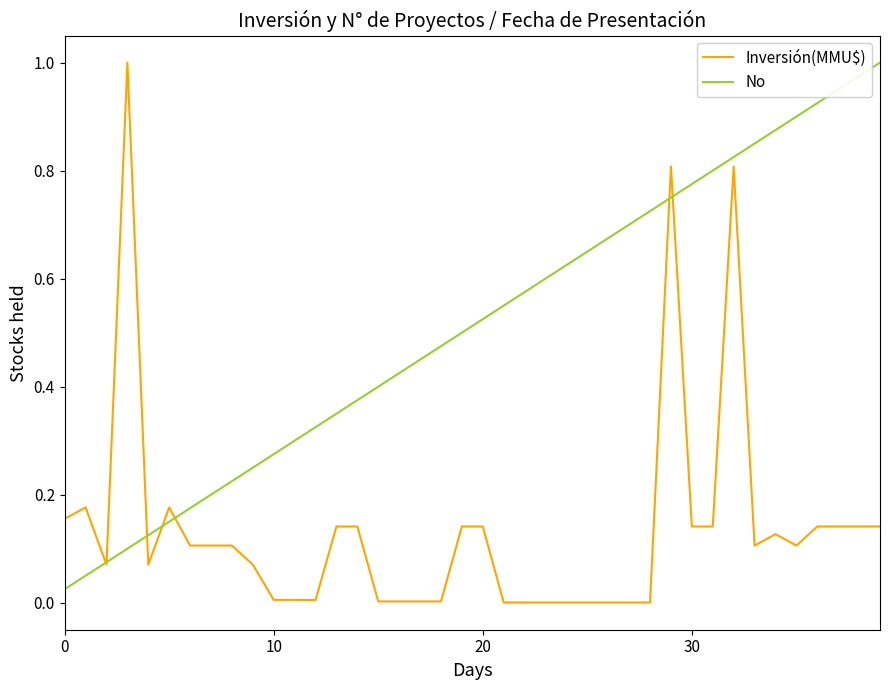

Which series has the largest total across all categories?

No